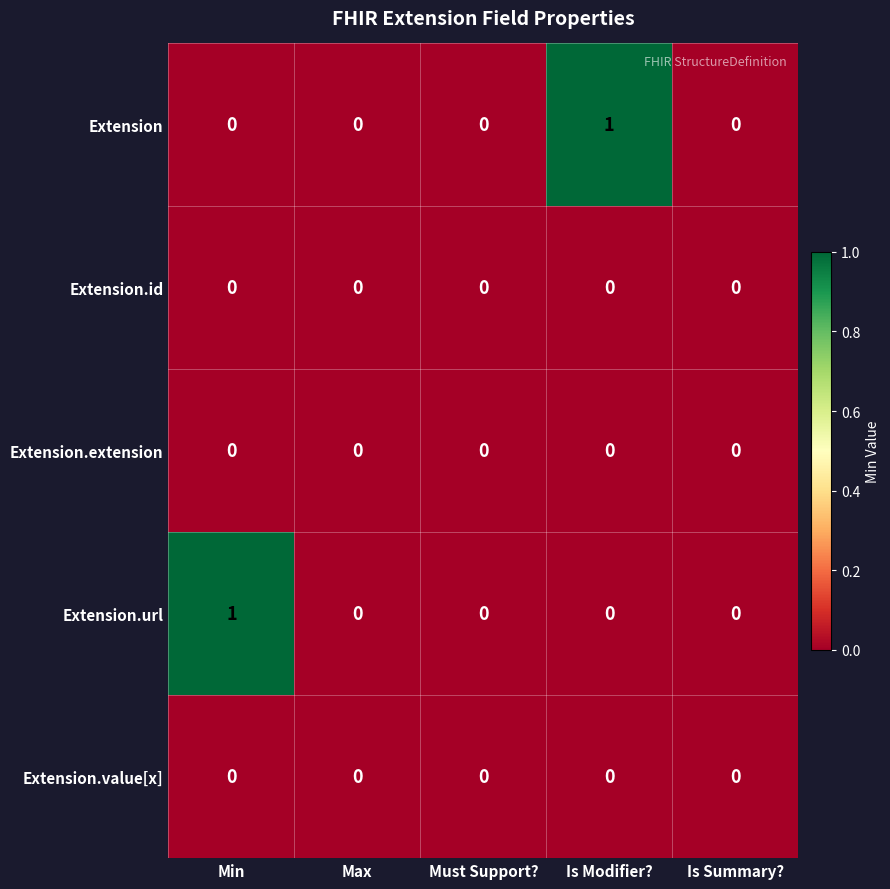

Reading left to right, what are all the values shown in this chart?

Extension: Min=0	Max=0	Must Support?=0	Is Modifier?=1	Is Summary?=0
Extension.id: Min=0	Max=0	Must Support?=0	Is Modifier?=0	Is Summary?=0
Extension.extension: Min=0	Max=0	Must Support?=0	Is Modifier?=0	Is Summary?=0
Extension.url: Min=1	Max=0	Must Support?=0	Is Modifier?=0	Is Summary?=0
Extension.value[x]: Min=0	Max=0	Must Support?=0	Is Modifier?=0	Is Summary?=0